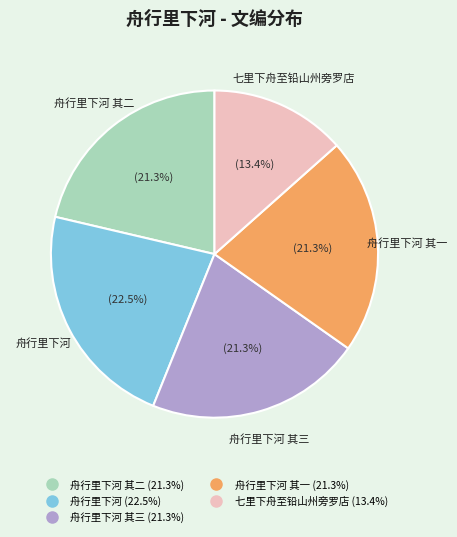

Is there a majority slice in this chart?

No